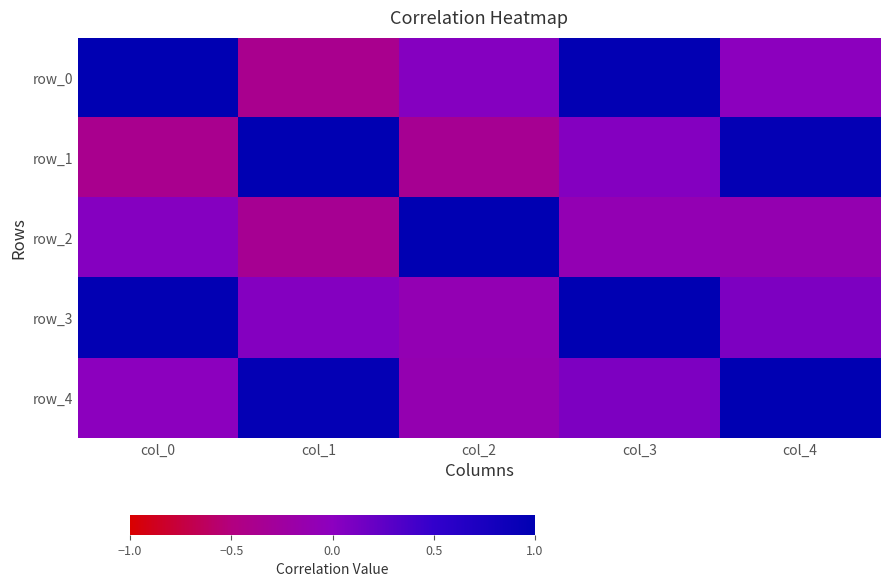

Rank the series at col_3 from highest to lowest value.

row_3, row_0, row_4, row_1, row_2